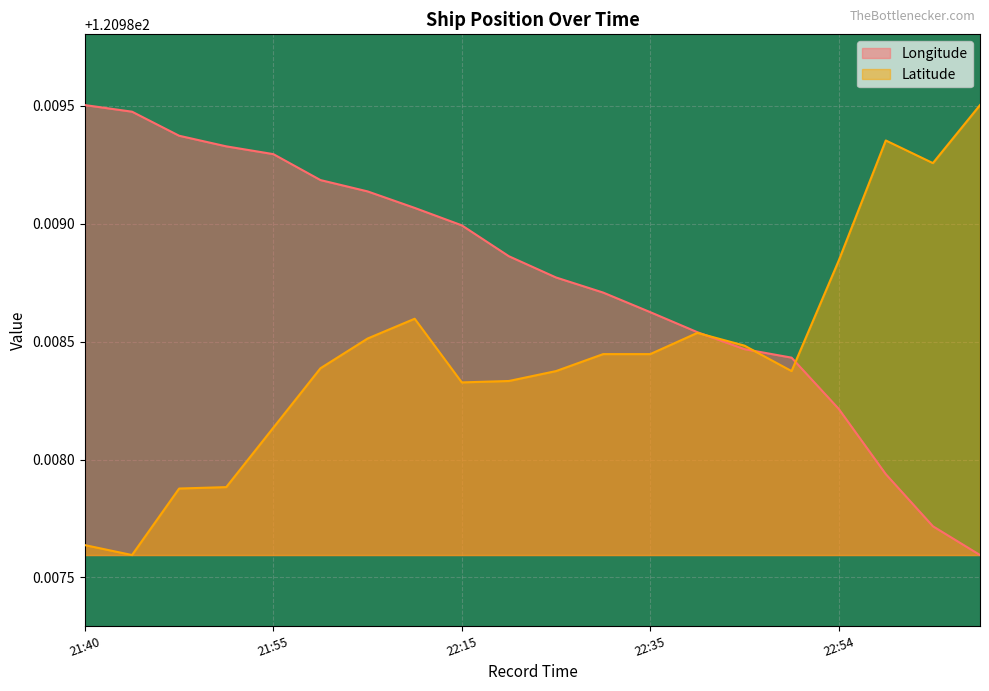

The value of Latitude at 21:49 is 121.0. True or false?

True